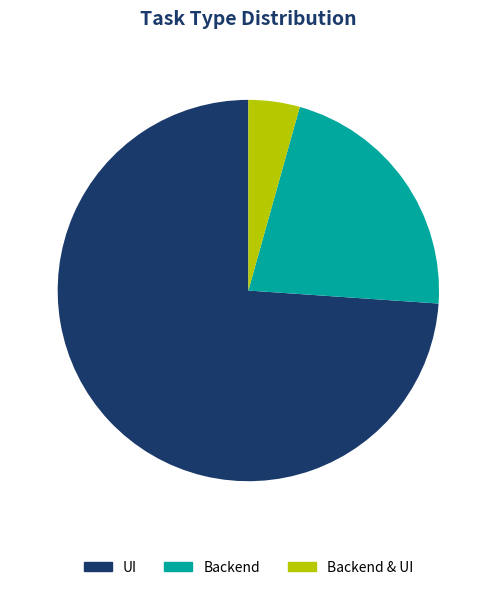

Rank the categories by value from lowest to highest.

Backend & UI, Backend, UI